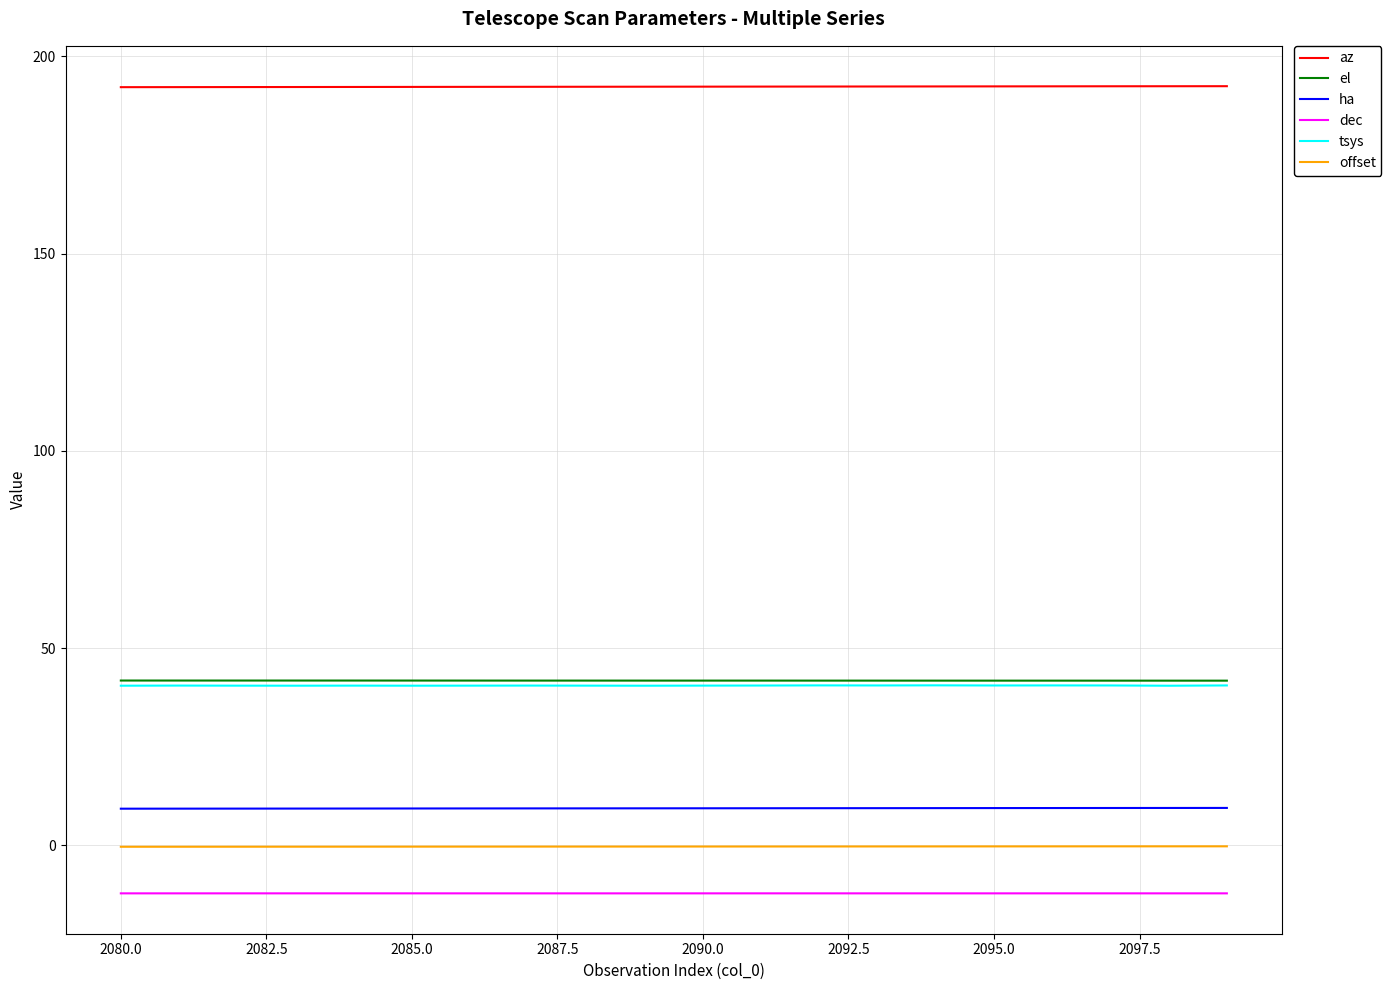

Which series has the largest total across all categories?

az